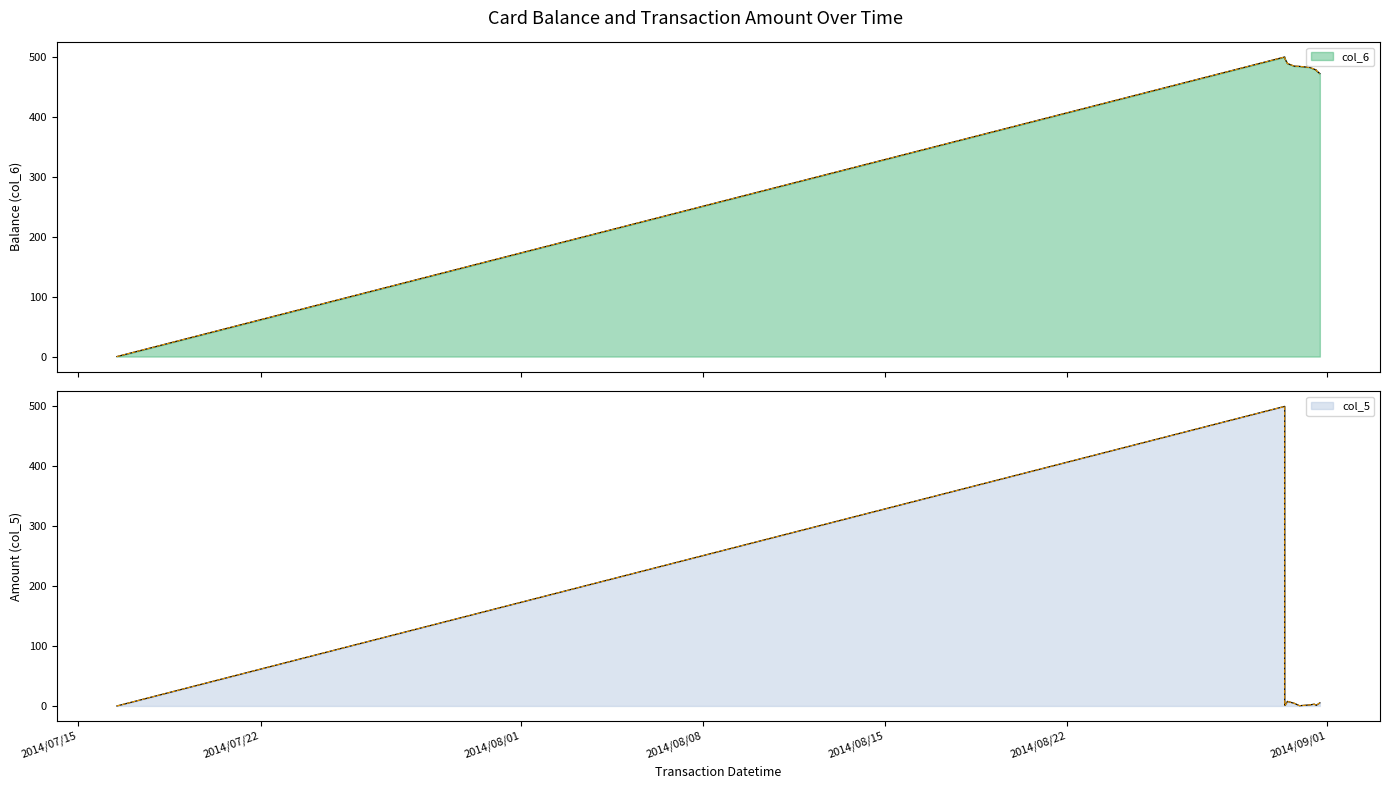

Reading left to right, extract all data points from this chart.

col_6: 2014/07/16 11:32:14=0.0	2014/08/30 08:45:28=500.0	2014/08/30 08:46:21=497.5	2014/08/30 09:03:29=496.7	2014/08/30 11:13:54=489.1	2014/08/30 17:35:41=484.7	2014/08/30 22:23:38=484.3	2014/08/31 08:05:48=482.5	2014/08/31 12:02:49=479.5	2014/08/31 13:47:03=478.5	2014/08/31 13:47:15=477.5	2014/08/31 17:09:52=472.3
col_5: 2014/07/16 11:32:14=0.0	2014/08/30 08:45:28=500.0	2014/08/30 08:46:21=2.5	2014/08/30 09:03:29=0.8	2014/08/30 11:13:54=7.6	2014/08/30 17:35:41=4.4	2014/08/30 22:23:38=0.4	2014/08/31 08:05:48=1.8	2014/08/31 12:02:49=3.0	2014/08/31 13:47:03=1.0	2014/08/31 13:47:15=1.0	2014/08/31 17:09:52=5.2